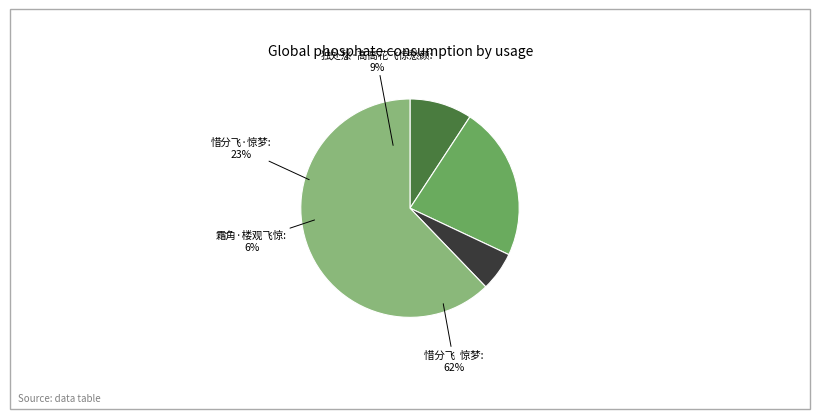

Approximately how many times larger is the value at 霜角·楼观飞惊 compared to 独处愁·高高花飞惊愁颜?

0.6